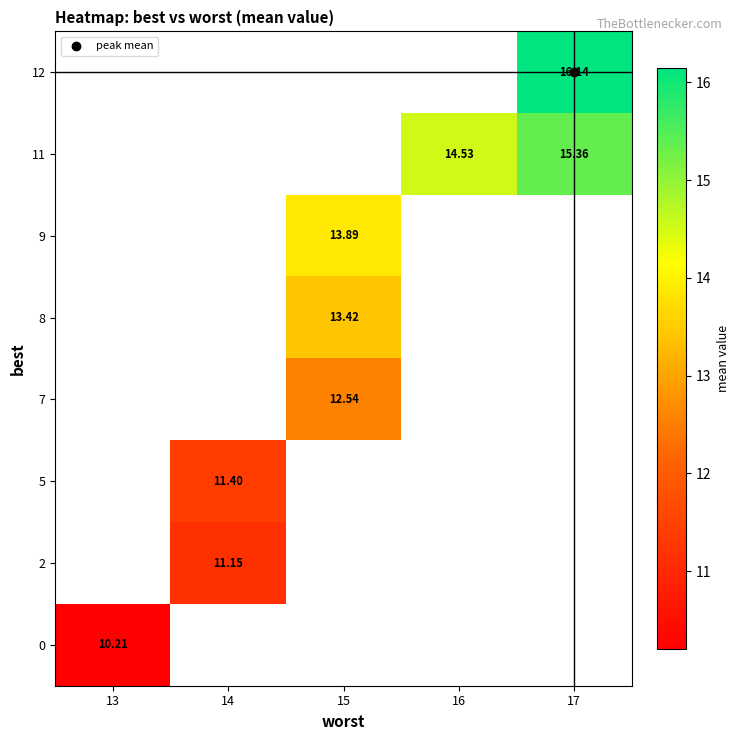

How many distinct data groups are displayed?

8